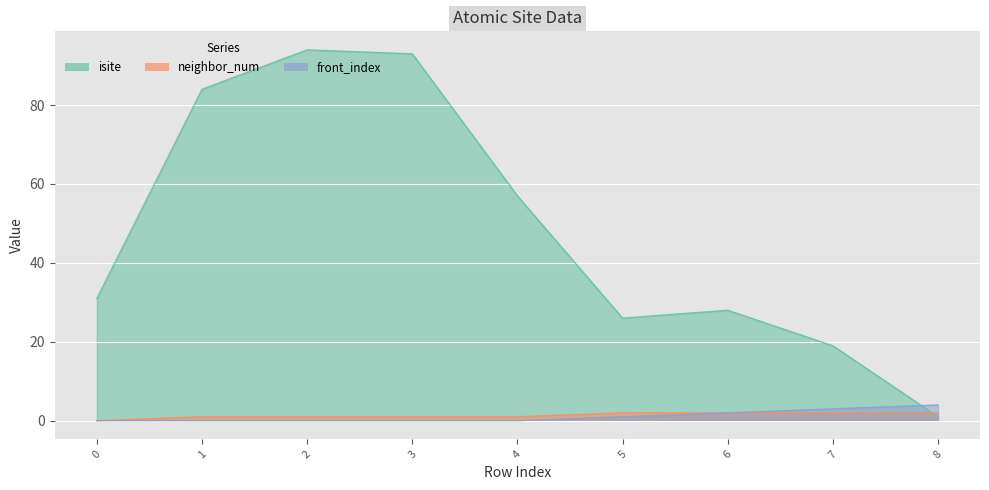

What is the difference between the maximum and minimum values in the neighbor_num series?

2